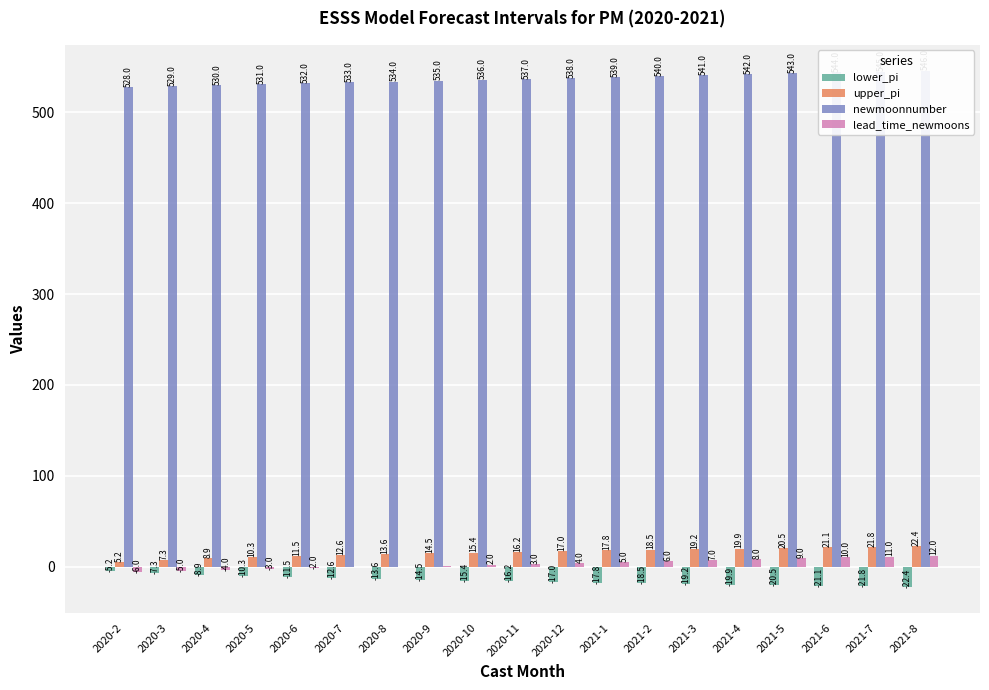

Is it true that lead_time_newmoons equals 4.4 at 2021-5?

False